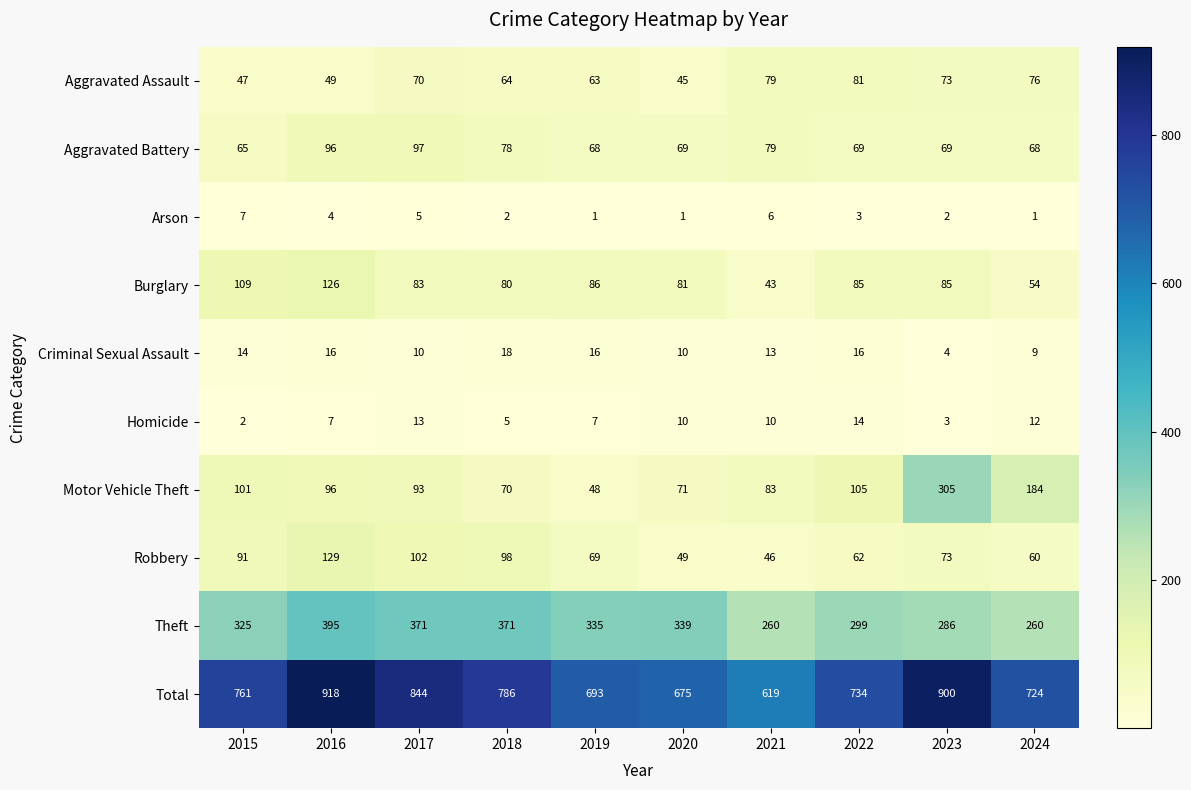

At how many categories does at least one series exceed 40?

10